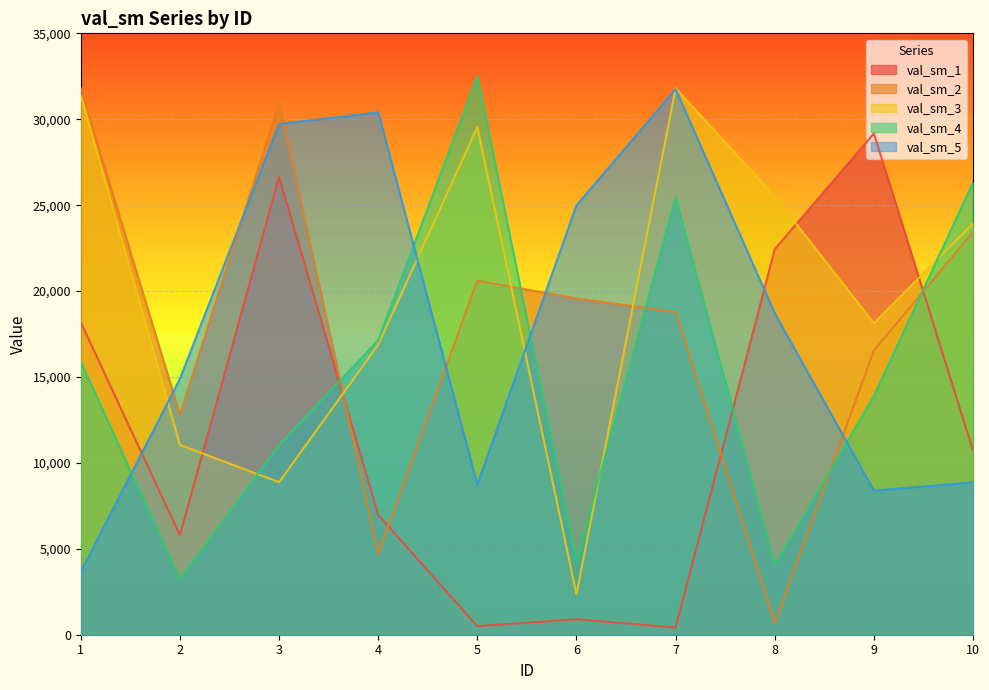

What is the average value of the val_sm_2 series?

17988.7